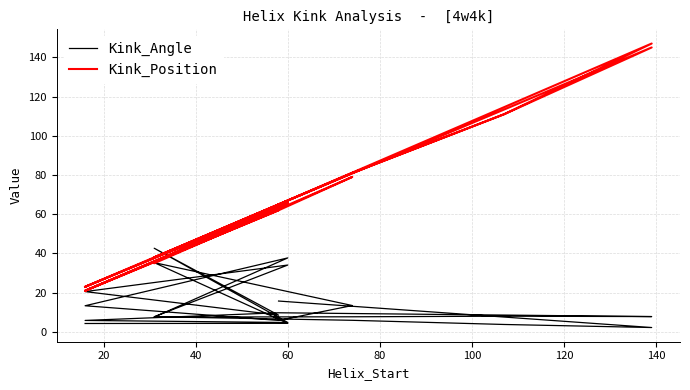

Reading left to right, list all the values displayed in this chart.

Kink_Angle: 4.3	4.4	35.3	13.5	13.5	13.5	5.9	13.3	37.7	7.6	7.7	8.0	7.8	9.8	5.9	4.8	42.7	8.5	20.6	34.1	7.8	5.9	3.8	2.2	15.7
Kink_Position: 23.0	66.0	35.0	79.0	79.0	79.0	62.0	21.0	65.0	38.0	81.0	111.0	145.0	65.0	23.0	66.0	38.0	62.0	21.0	65.0	38.0	81.0	111.0	147.0	65.0